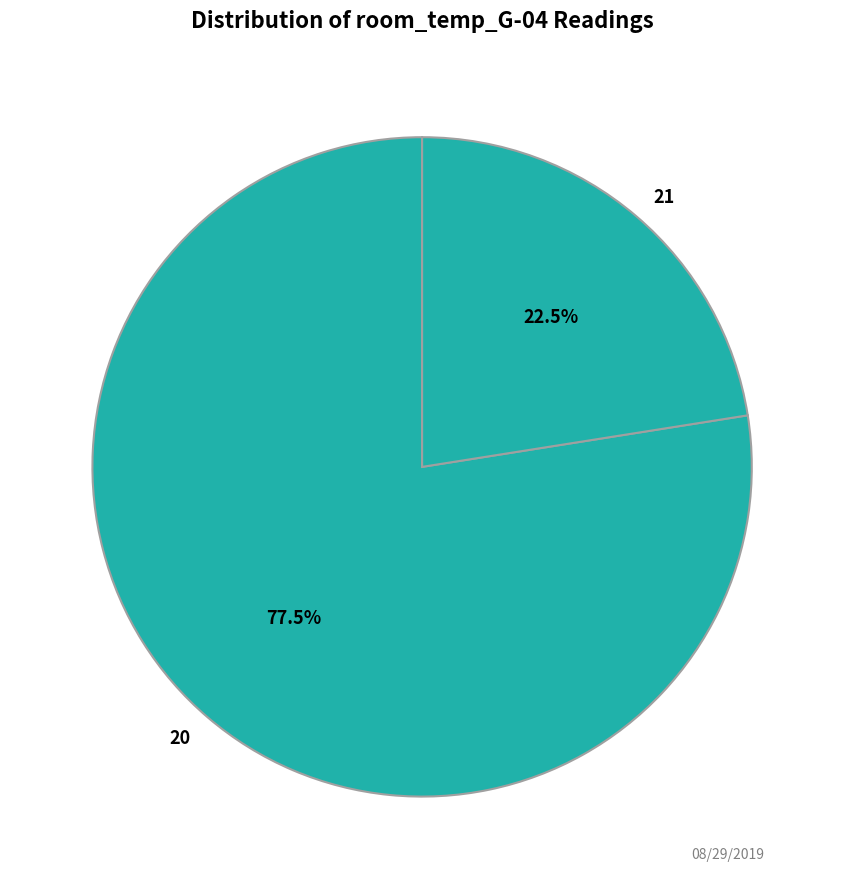

Is there a majority slice in this chart?

Yes